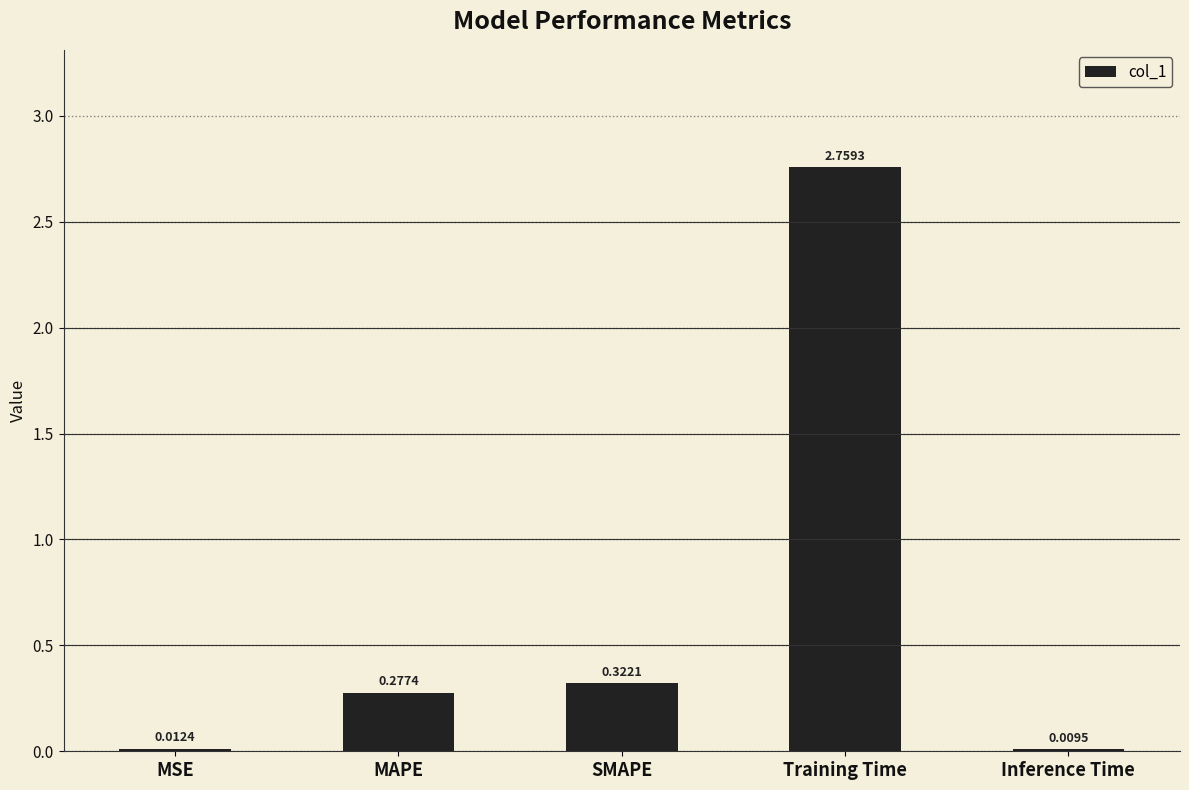

What is the sum of all values?

3.4